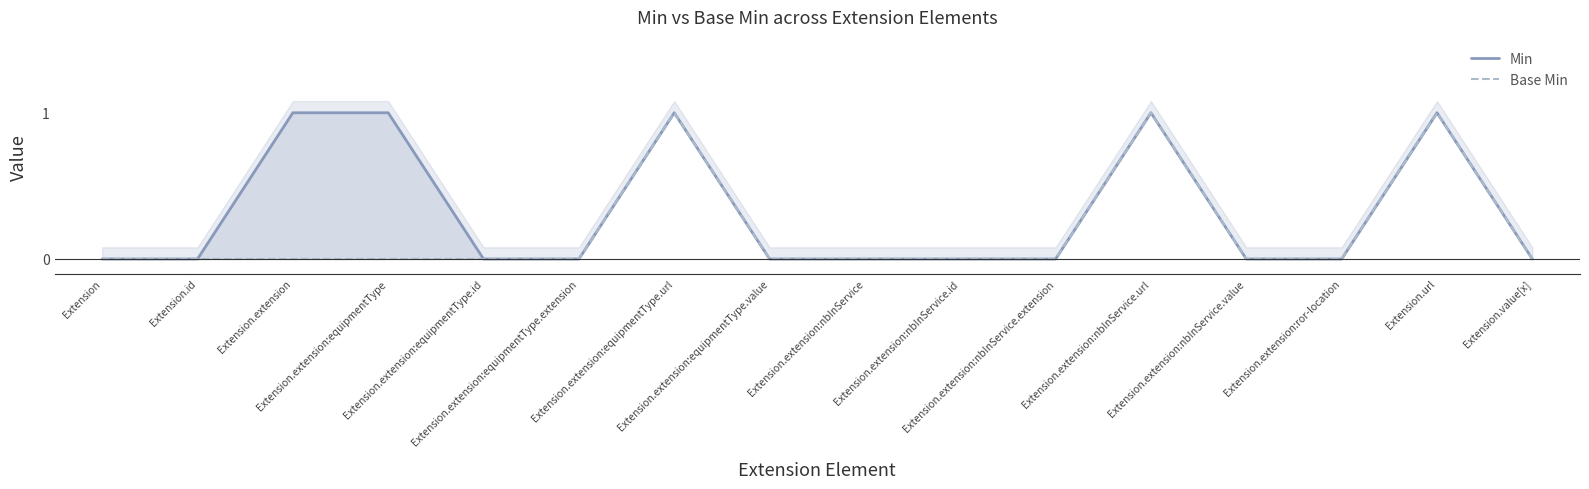

What is the label of the 6th point from the right?

Extension.extension:nbInService.extension